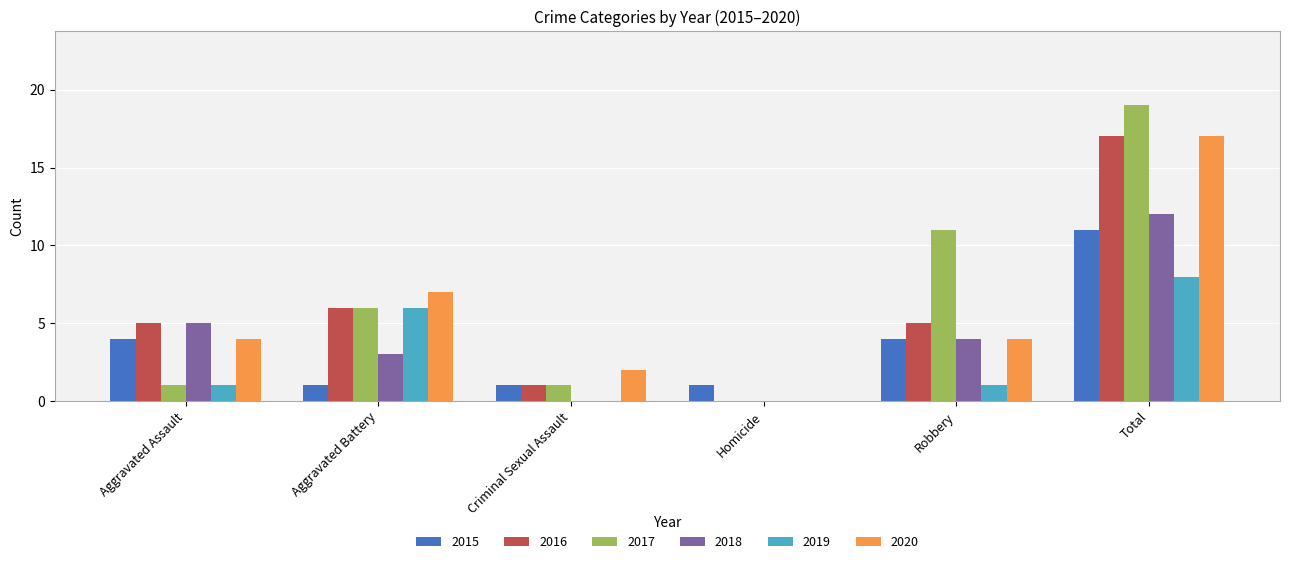

How many categories are shown in the chart?

6